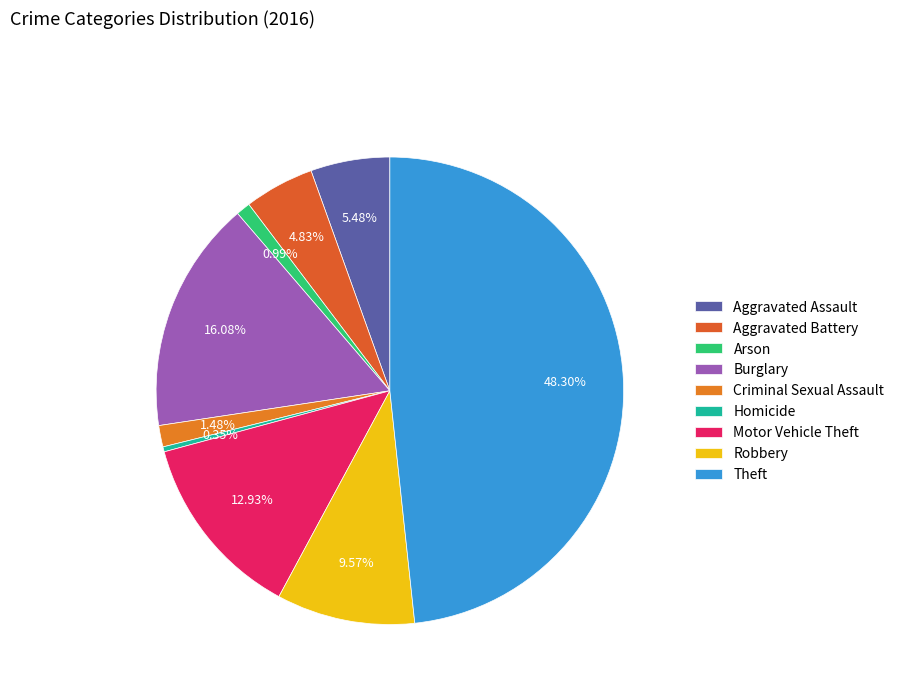

Is there any slice that represents more than half of the pie?

No